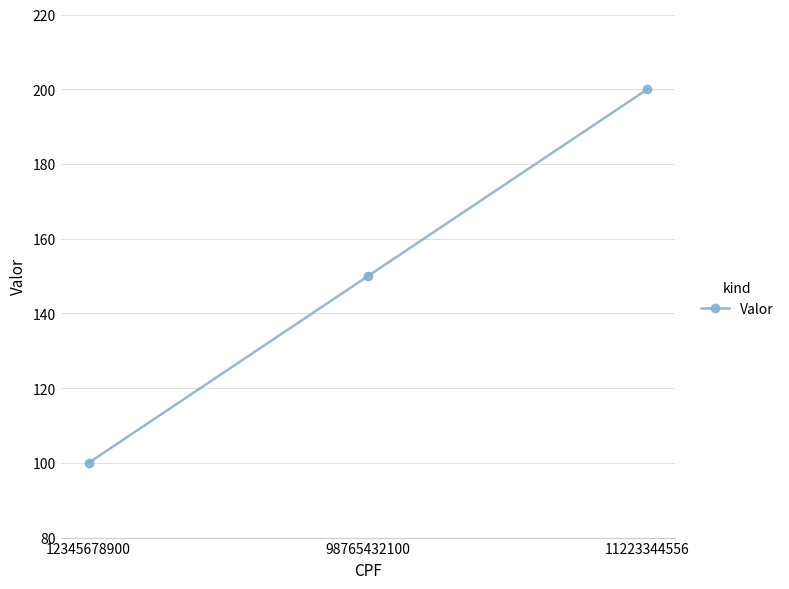

What position from the right is 12345678900?

3